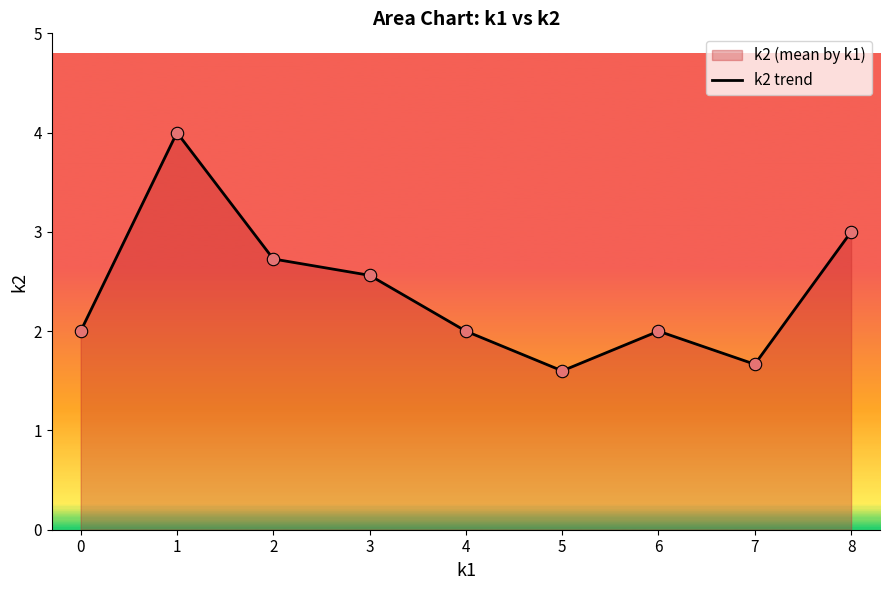

Which has a higher value, 7 or 2?

2